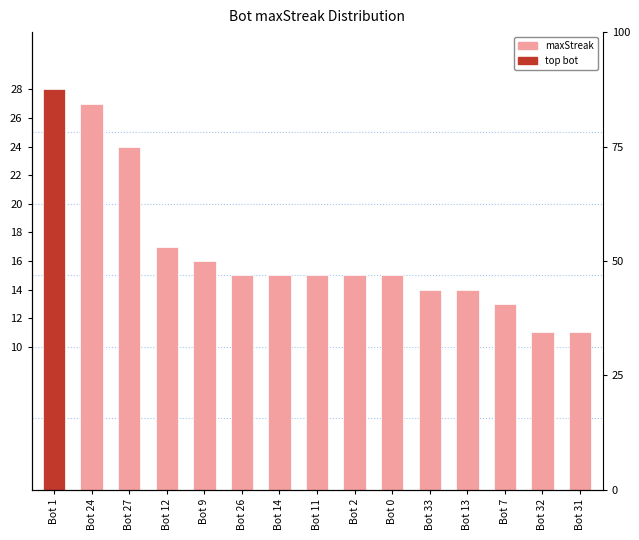

What is the difference between the second highest and minimum values?

16